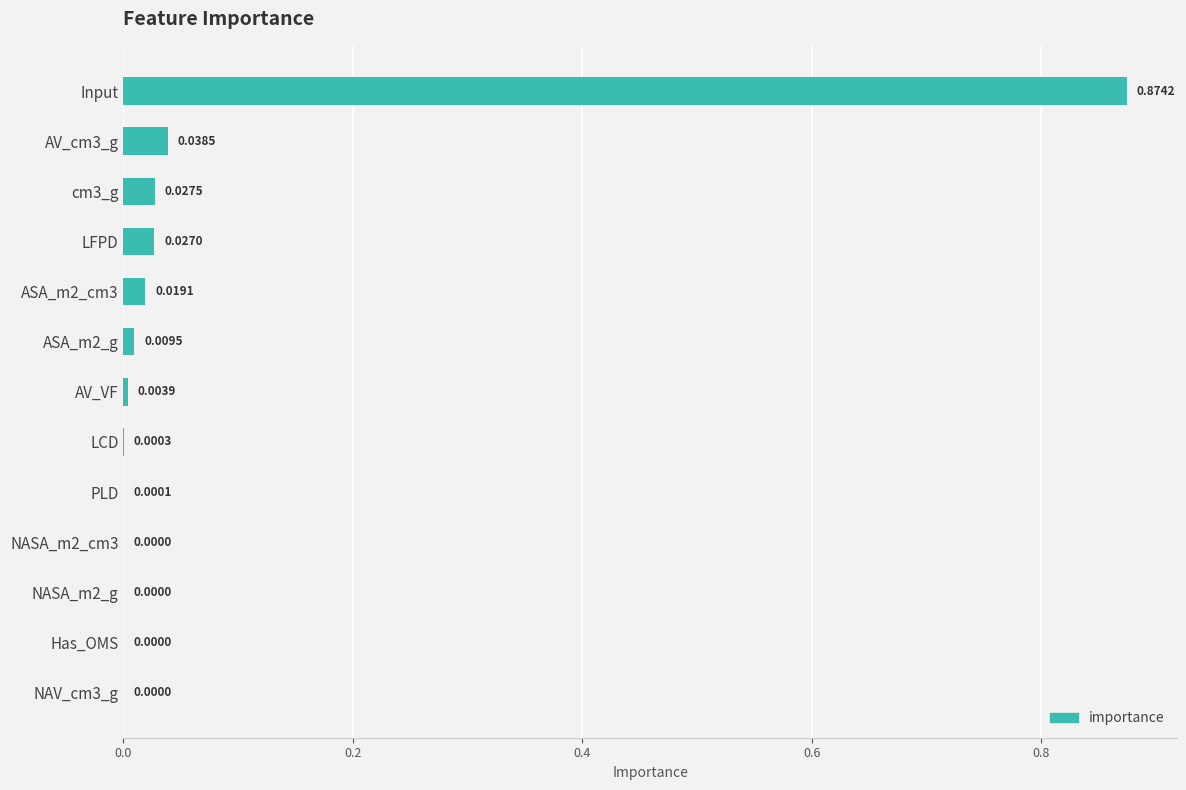

Between NAV_cm3_g and AV_cm3_g, which is larger?

AV_cm3_g